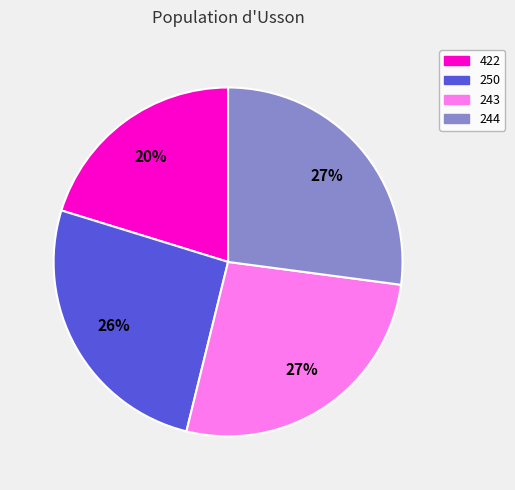

To the nearest percent, what is the combined percentage of 422 and 244?

47%